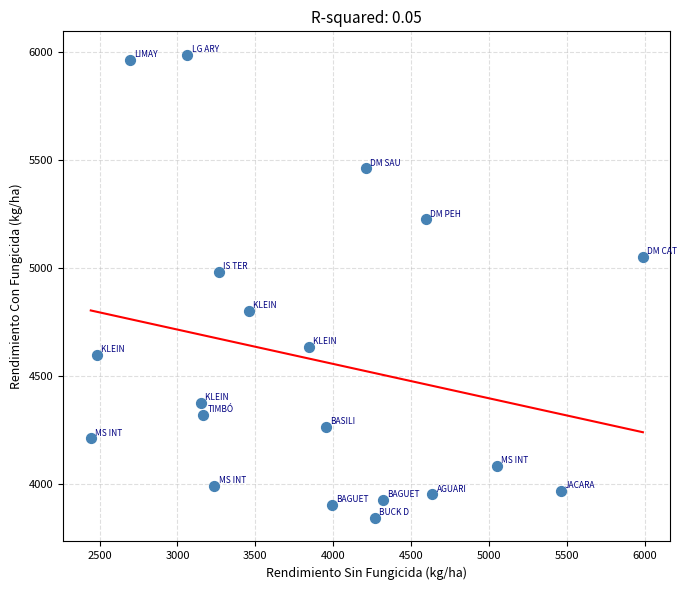

What is the range of Y values (max minus min)?

2145.0